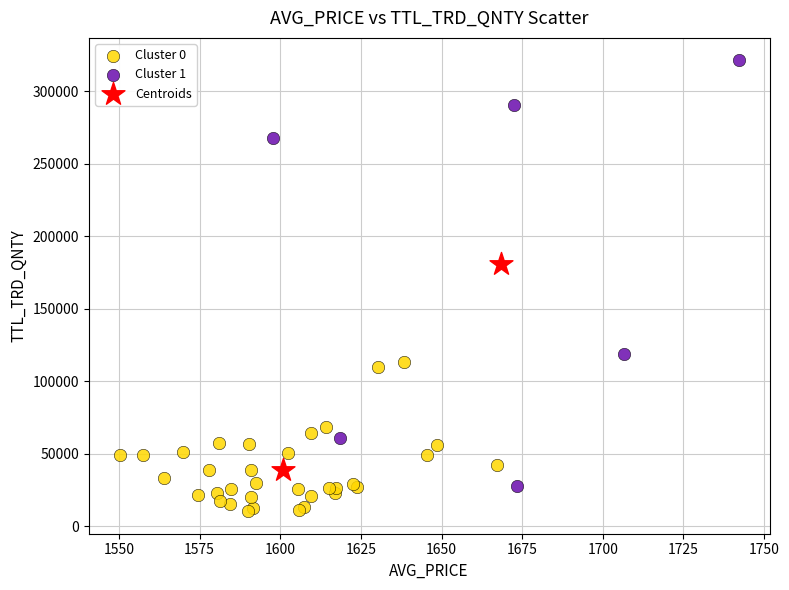

What are all the series names shown in the legend?

Cluster 0, Cluster 1, Centroids